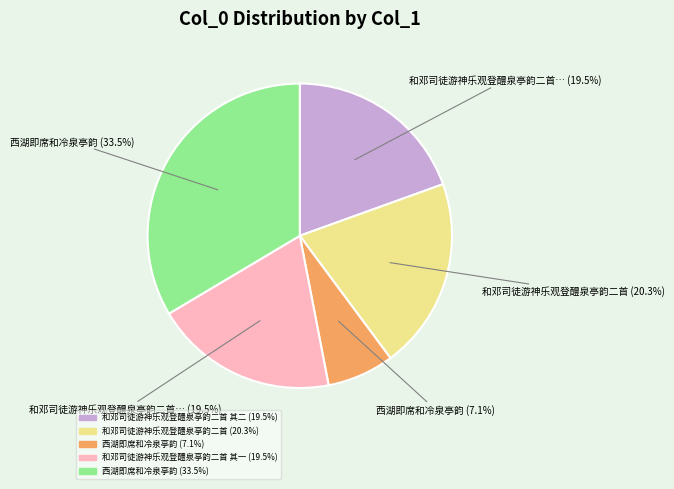

Does any single category account for the majority?

No